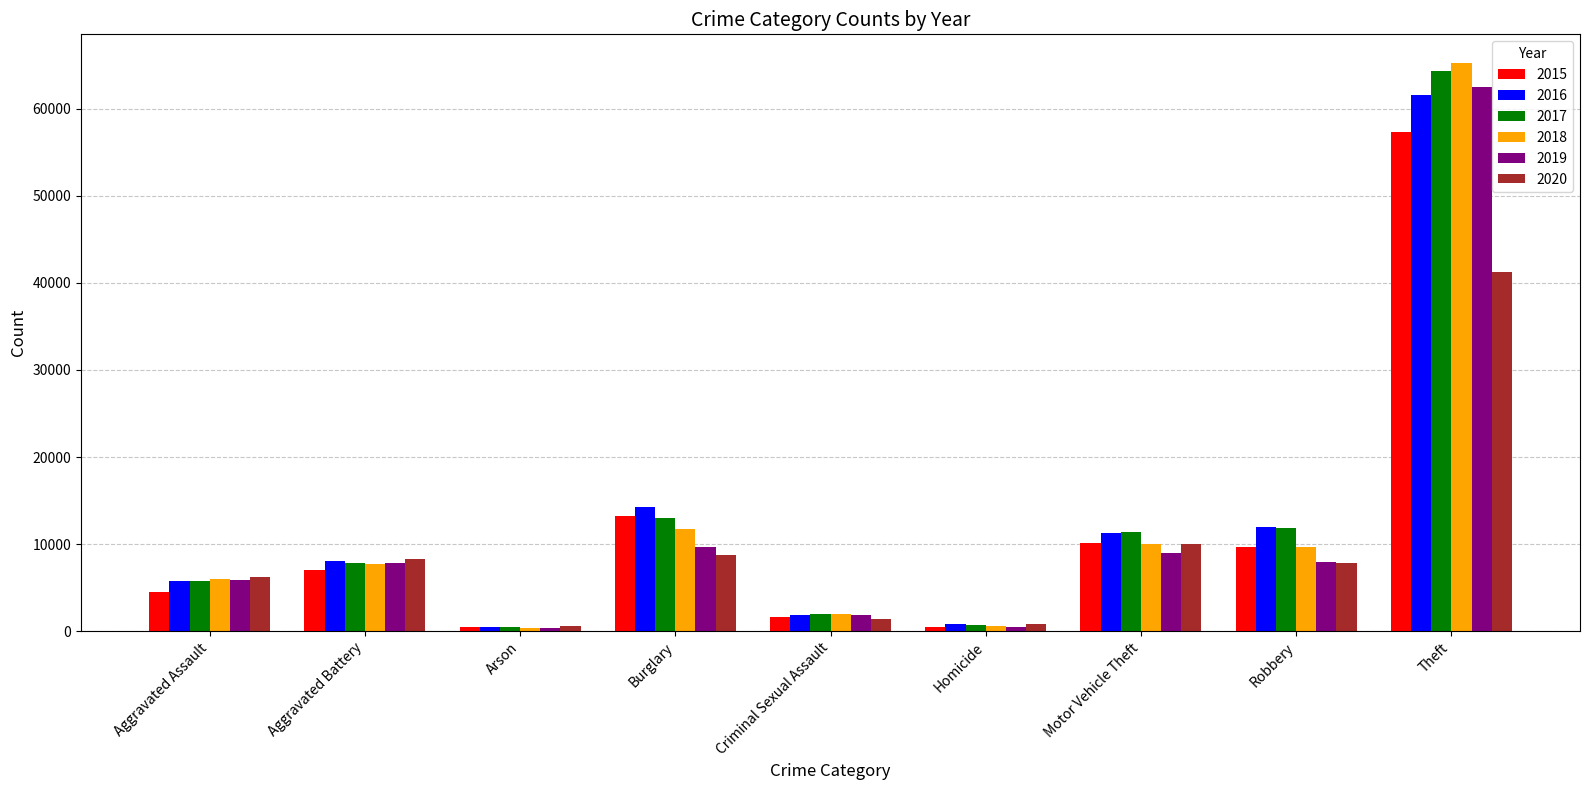

Rank the series by their maximum value, from lowest to highest.

2020, 2015, 2016, 2019, 2017, 2018